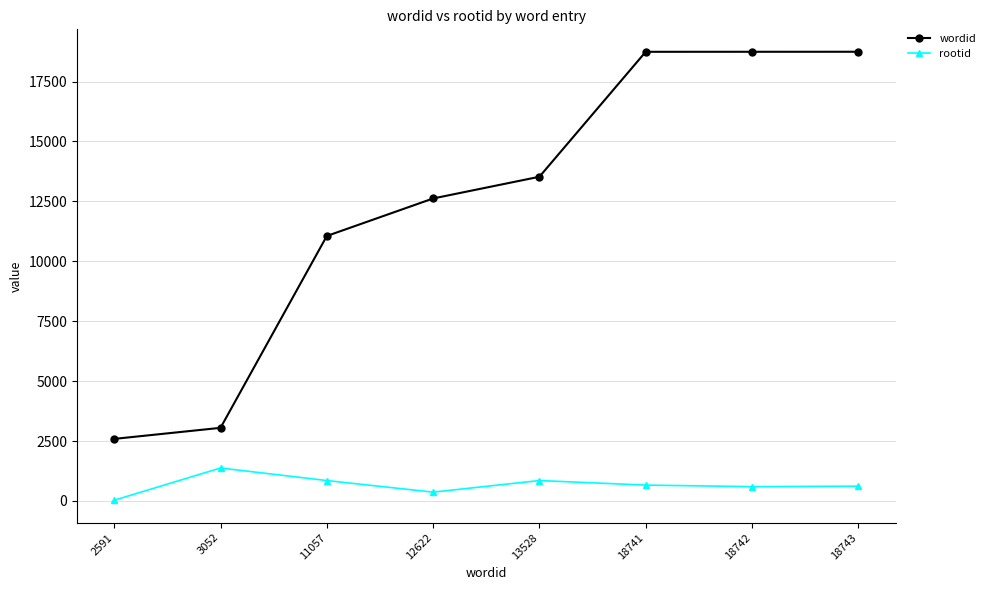

What is the difference between the maximum and minimum values in the rootid series?

1344